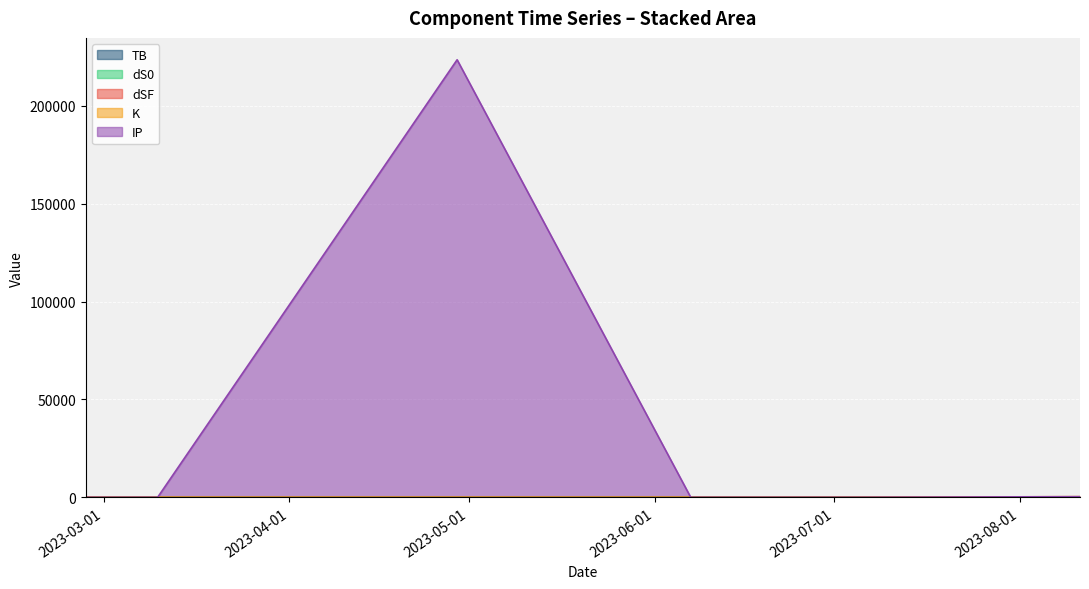

The value of dSF at 2023-03-10 is 1.2. True or false?

False